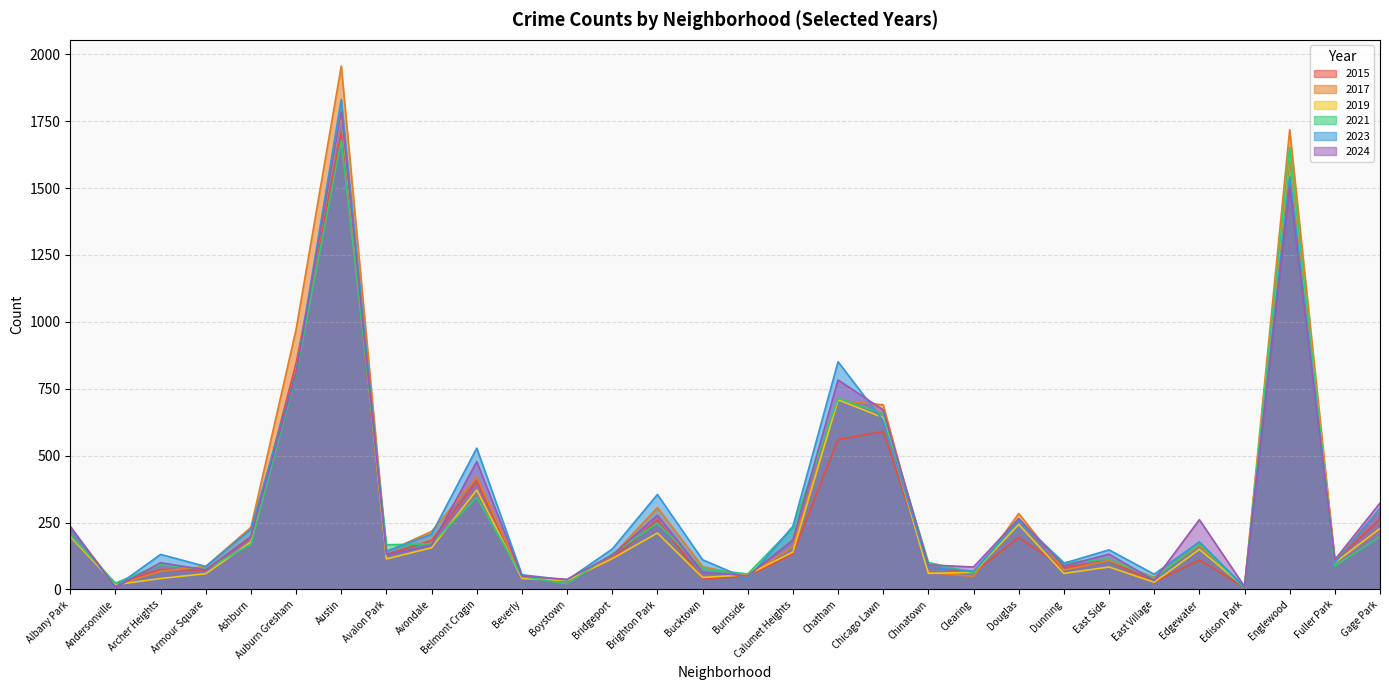

What value does the 2015 series have at Avalon Park?

131